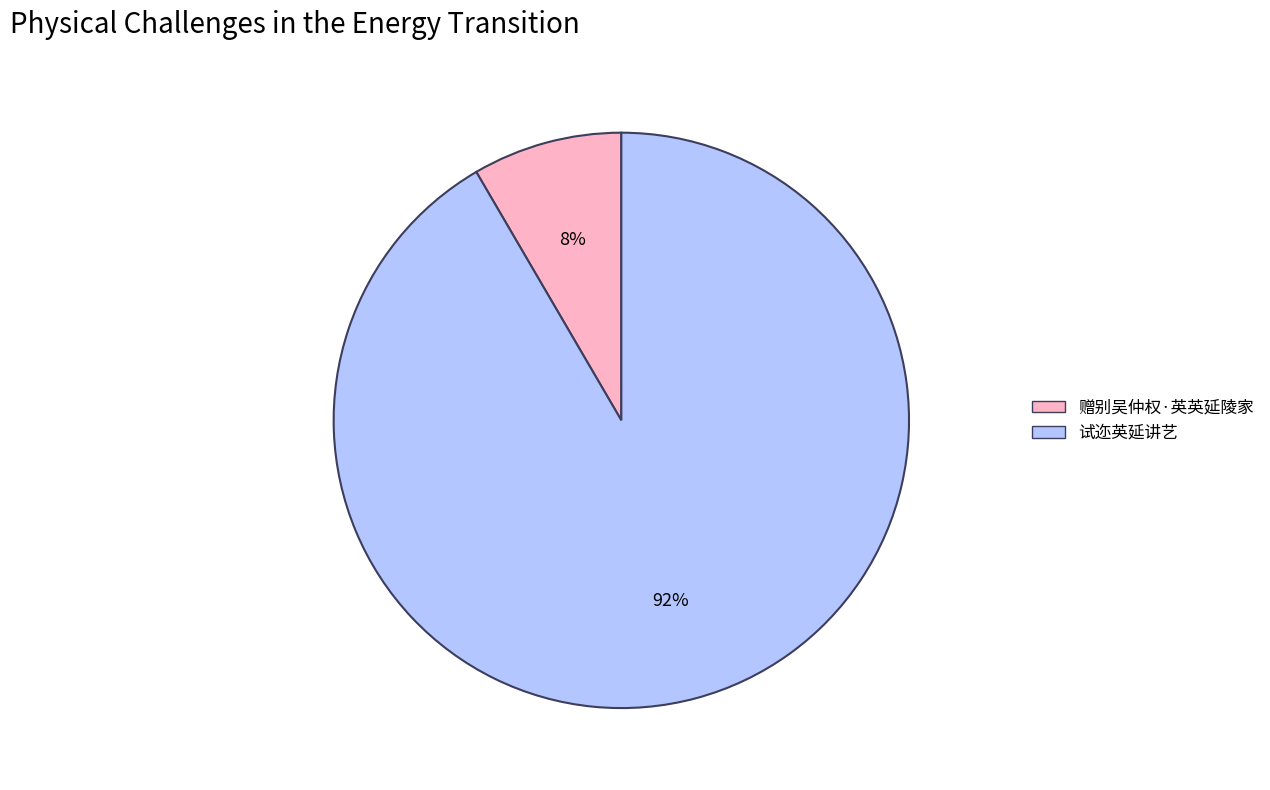

To the nearest percent, what is the average slice percentage?

50%